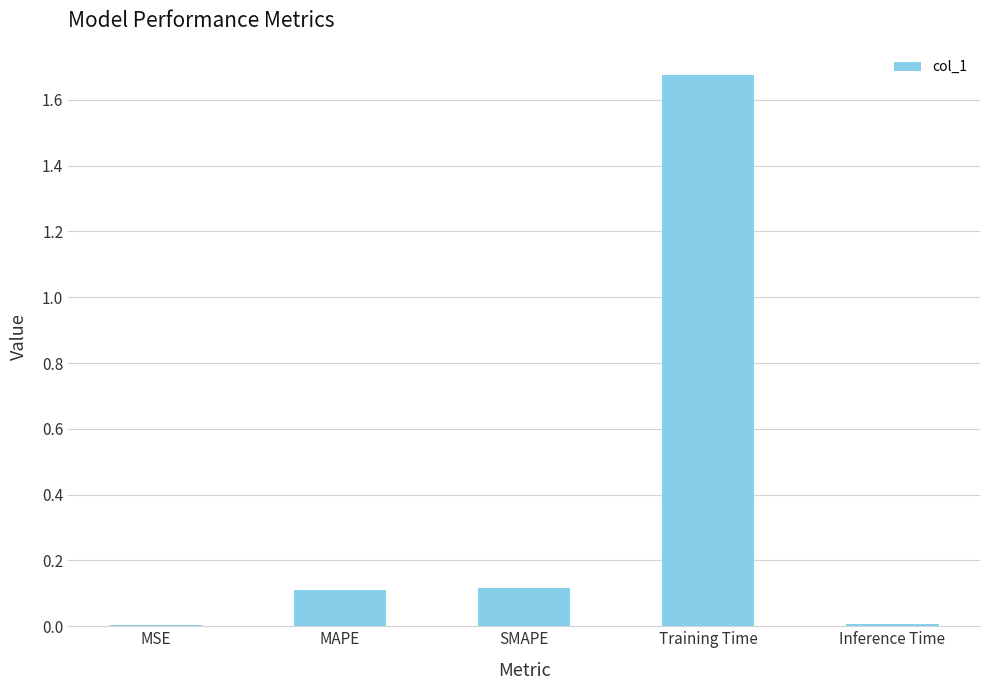

Are the bars grouped side by side (vs. stacked)?

No